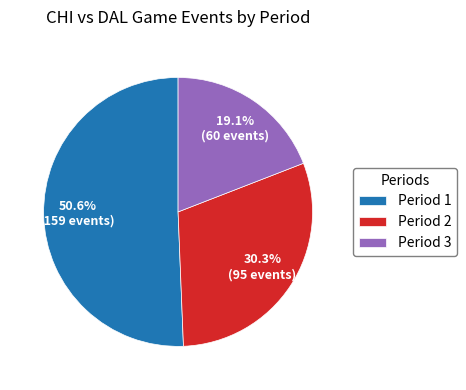

Is Period 1 the majority of the pie?

Yes